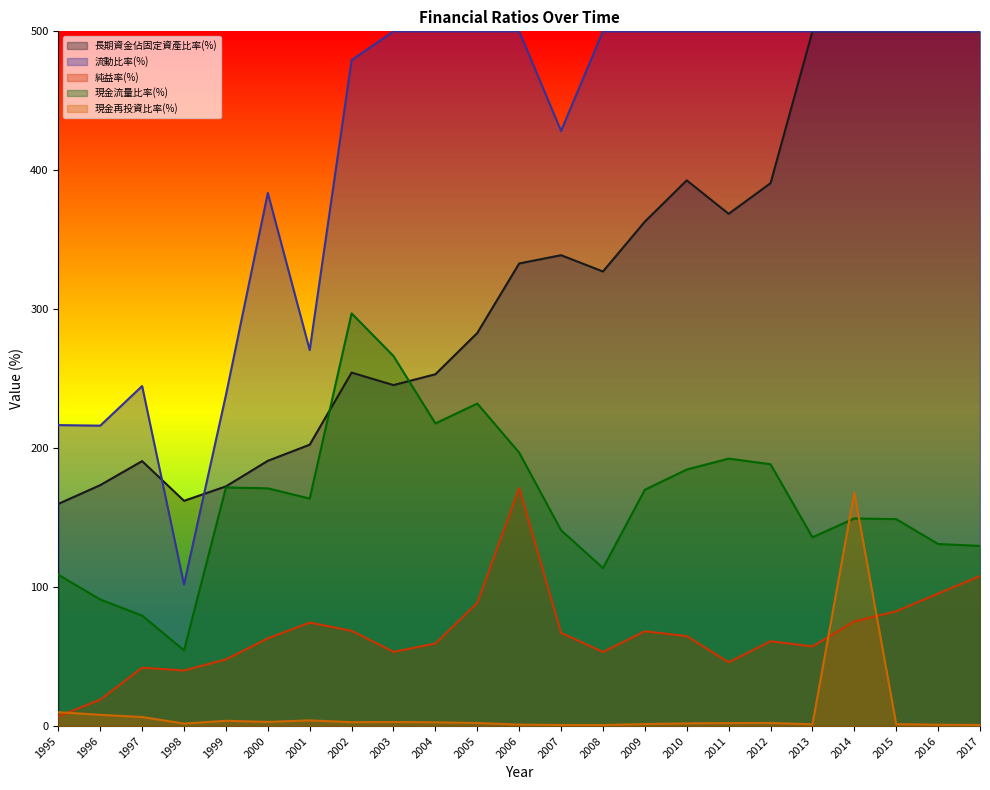

How many values in the 純益率(%) series exceed 63?

12